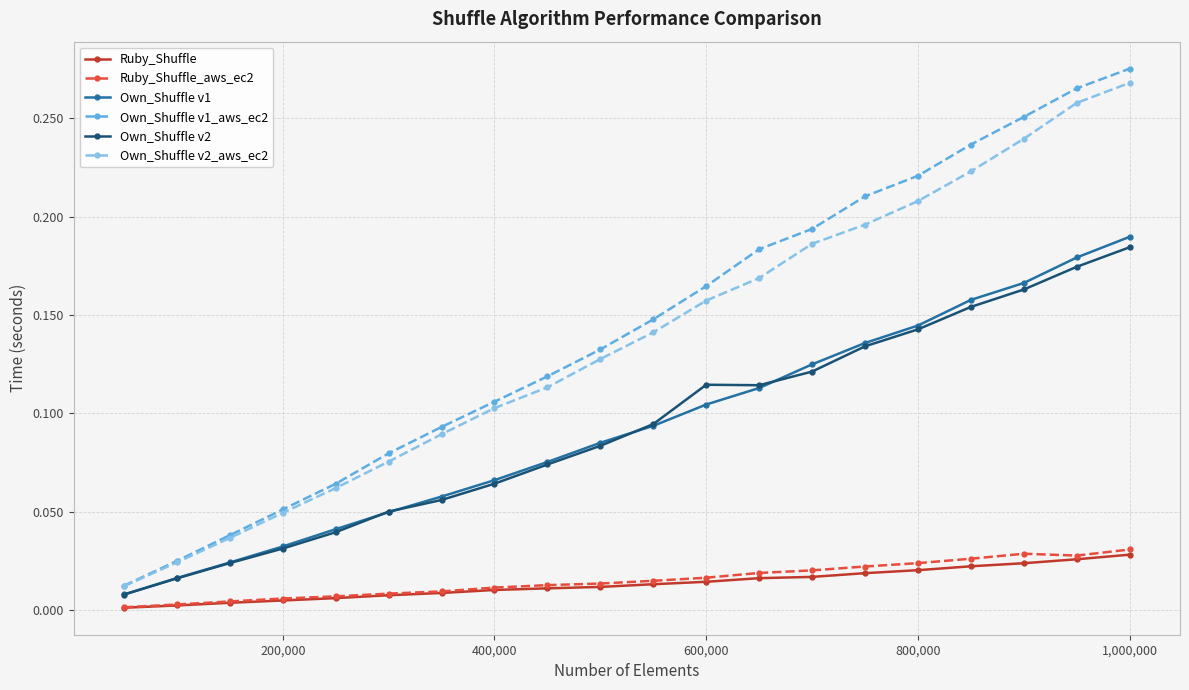

Which series has the widest spread of values?

Own_Shuffle v1_aws_ec2